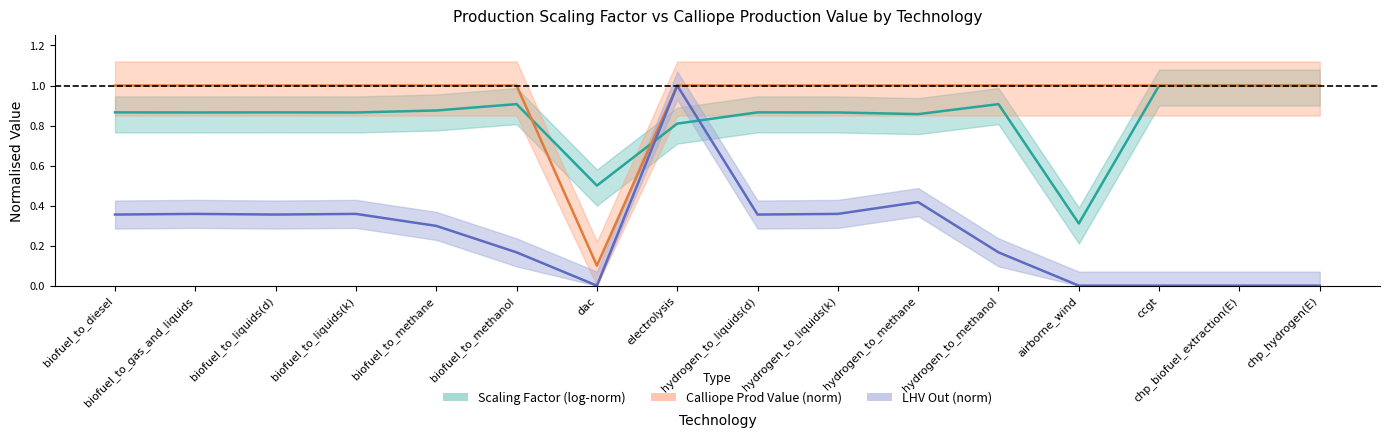

Reading left to right, transcribe all the data shown in this chart.

Scaling Factor (log-norm): 0.9	0.9	0.9	0.9	0.9	0.9	0.5	0.8	0.9	0.9	0.9	0.9	0.3	1.0	1.0	1.0
Calliope Prod Value (norm): 1.0	1.0	1.0	1.0	1.0	1.0	0.1	1.0	1.0	1.0	1.0	1.0	1.0	1.0	1.0	1.0
LHV Out (norm): 0.4	0.4	0.4	0.4	0.3	0.2	0.0	1.0	0.4	0.4	0.4	0.2	0.0	0.0	0.0	0.0